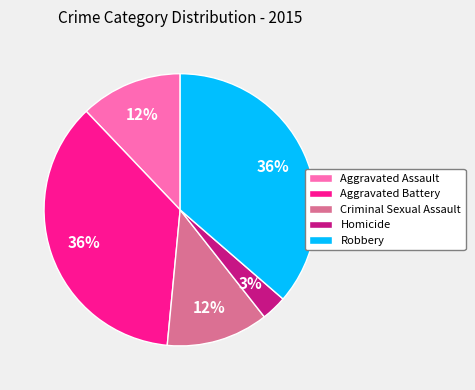

To the nearest percent, what is the difference between the Robbery and Homicide slice percentages?

33%